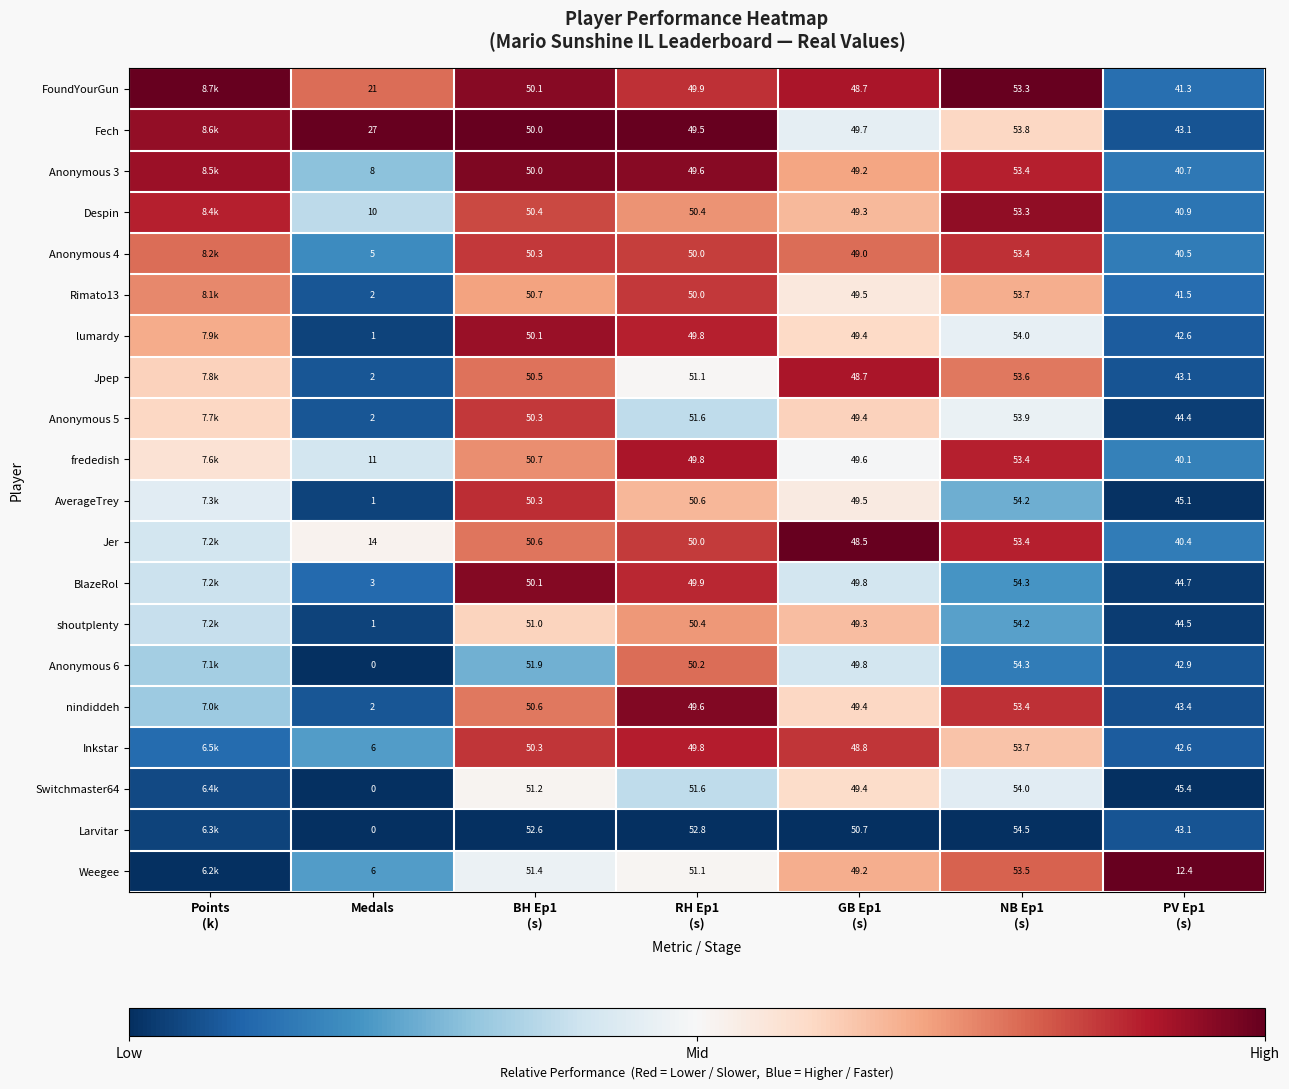

The AverageTrey series shows 0.4 at BH Ep1 (s). True or false?

False